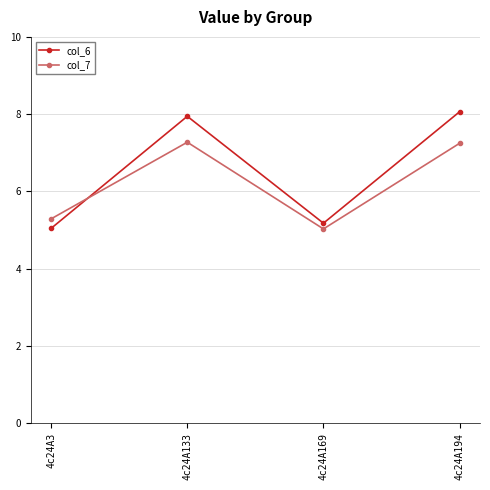

How many lines are shown in the chart?

2